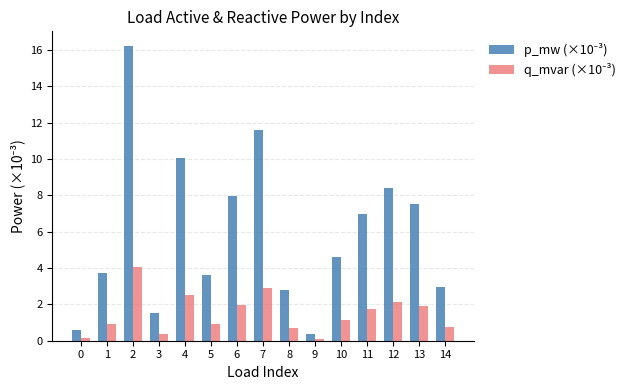

What is the maximum value shown in the chart?

16.2